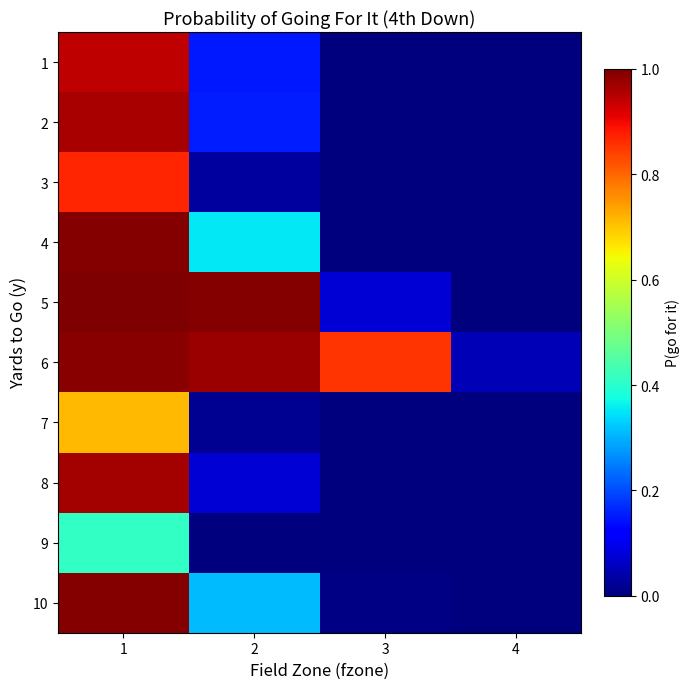

Rank the series by their maximum value, from lowest to highest.

9, 7, 3, 1, 2, 8, 6, 4, 10, 5